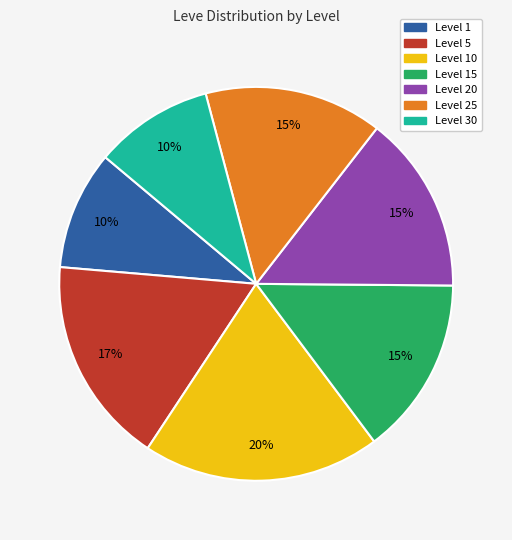

How many segments does this pie chart have?

7